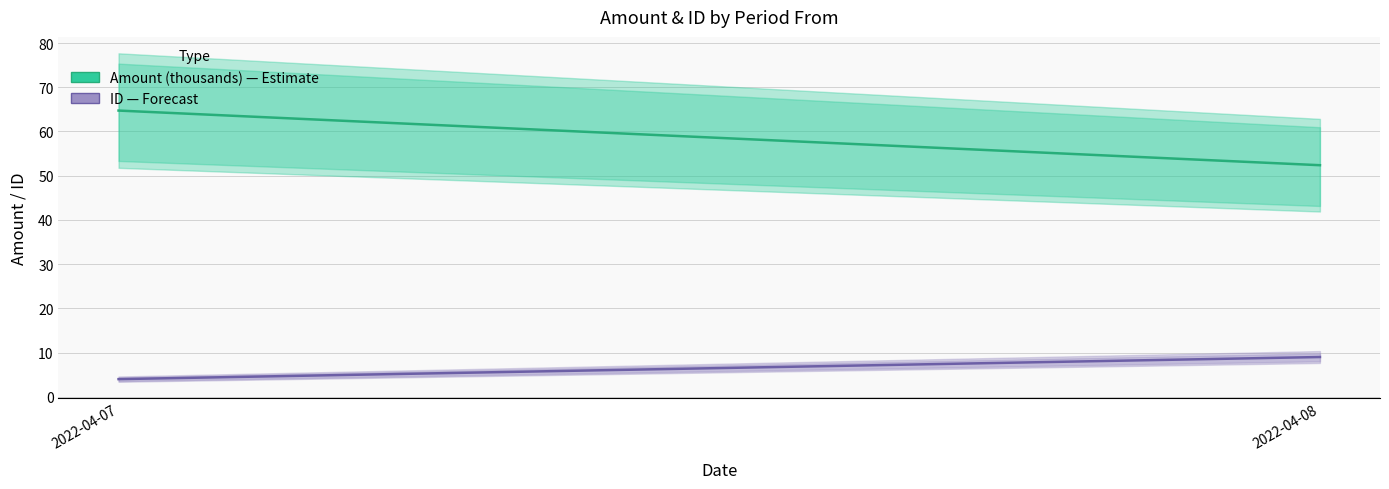

Where is amount (thousands) nearest to the value 58?

2022-04-08